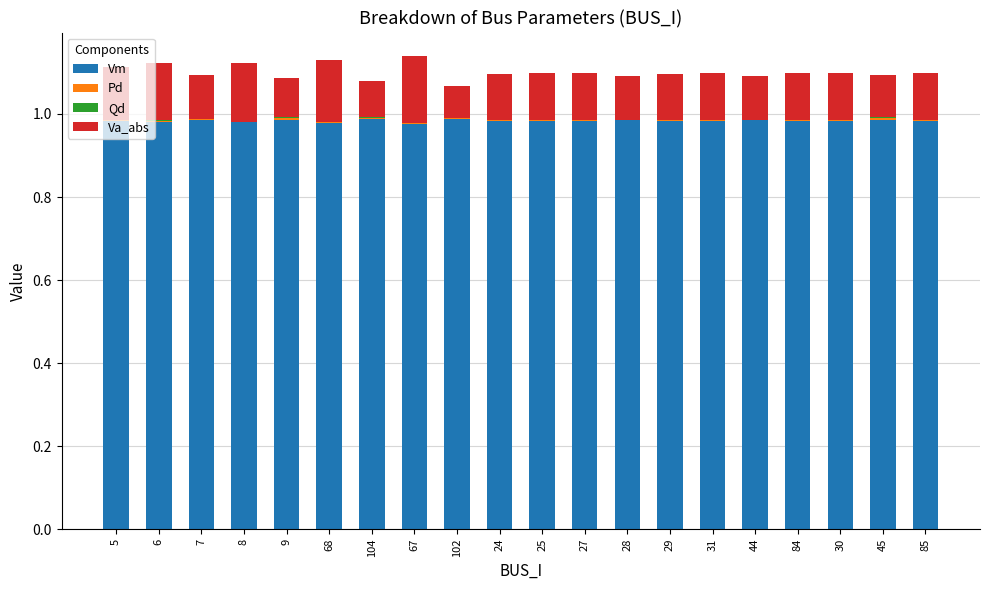

Are the bars horizontal?

No